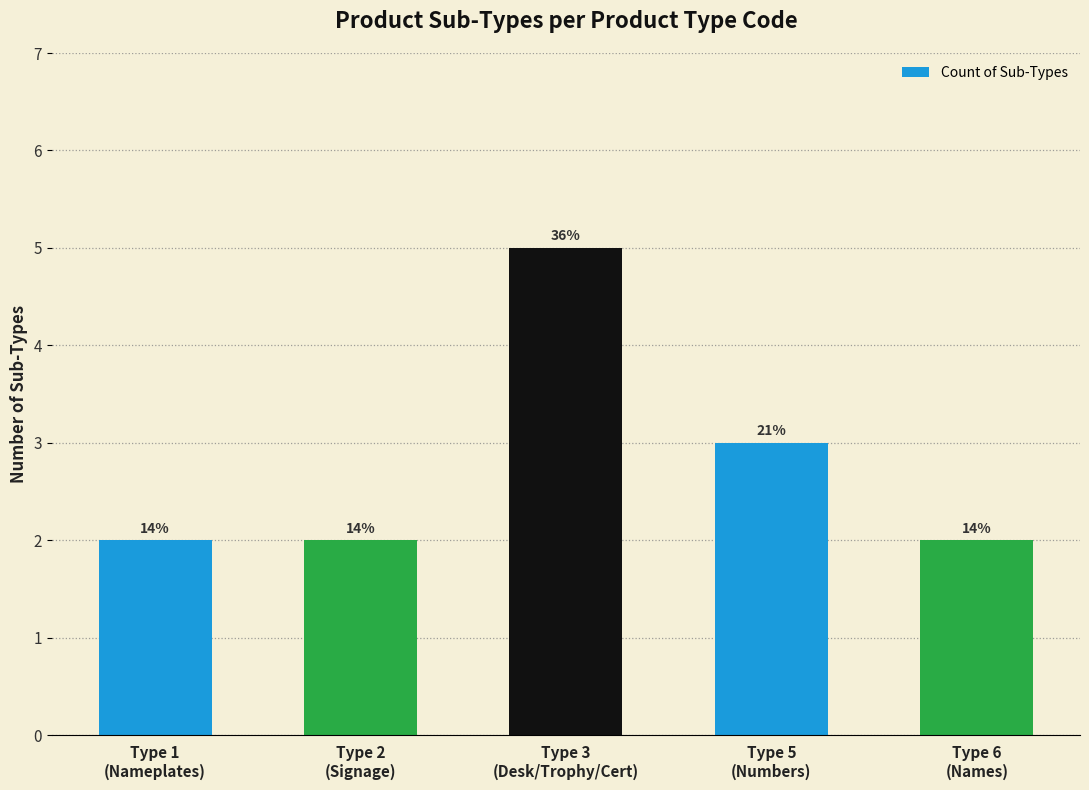

Which has a higher value, Type 2
(Signage) or Type 5
(Numbers)?

Type 5
(Numbers)